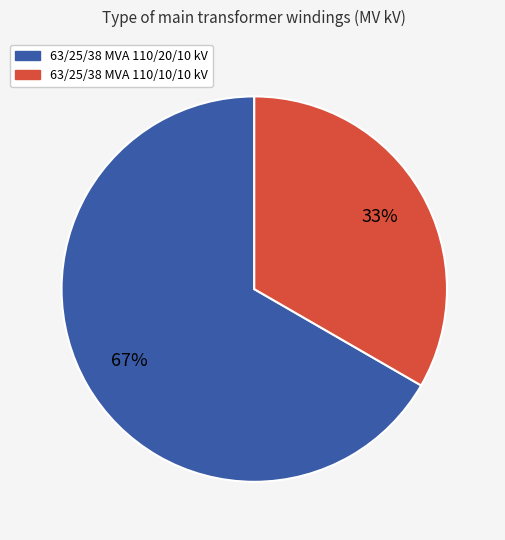

True or false: 63/25/38 MVA 110/20/10 kV accounts for 76% of the total.

False